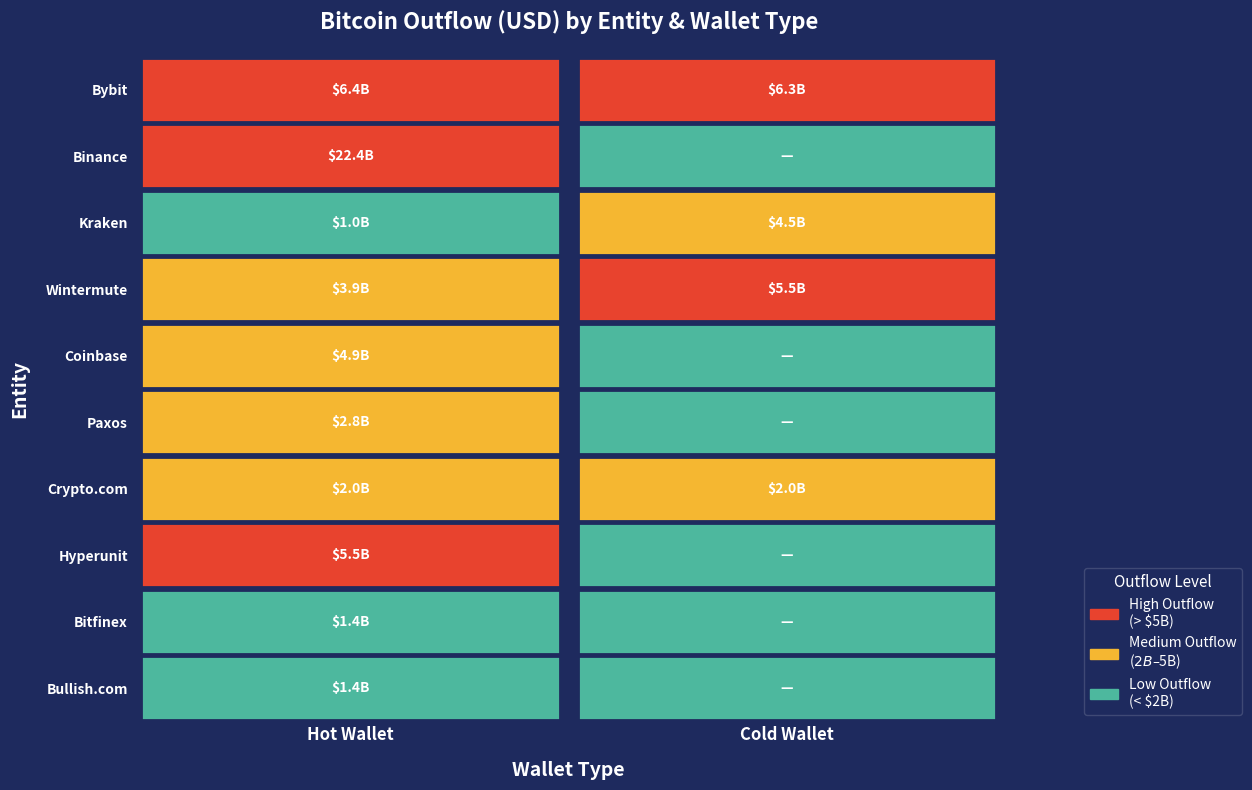

Is it true that Crypto.com equals 2010857207.0 at Hot Wallet?

True